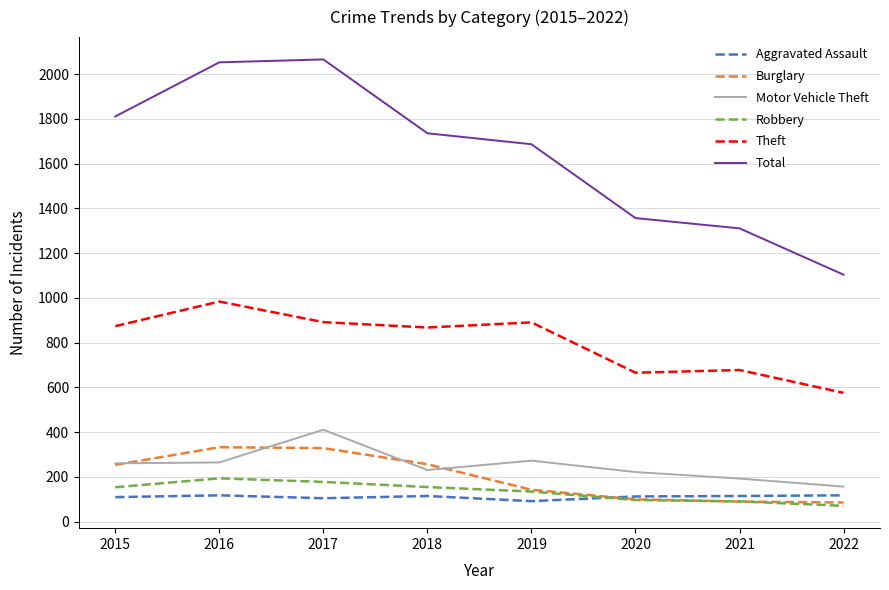

What is the average value of the Aggravated Assault series?

111